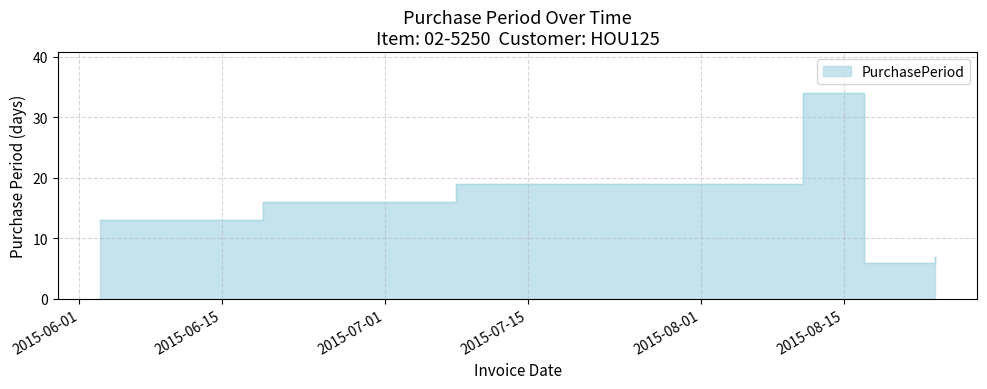

Rank the categories by value from highest to lowest.

2015-08-11, 2015-07-08, 2015-06-19, 2015-06-03, 2015-08-24, 2015-08-17